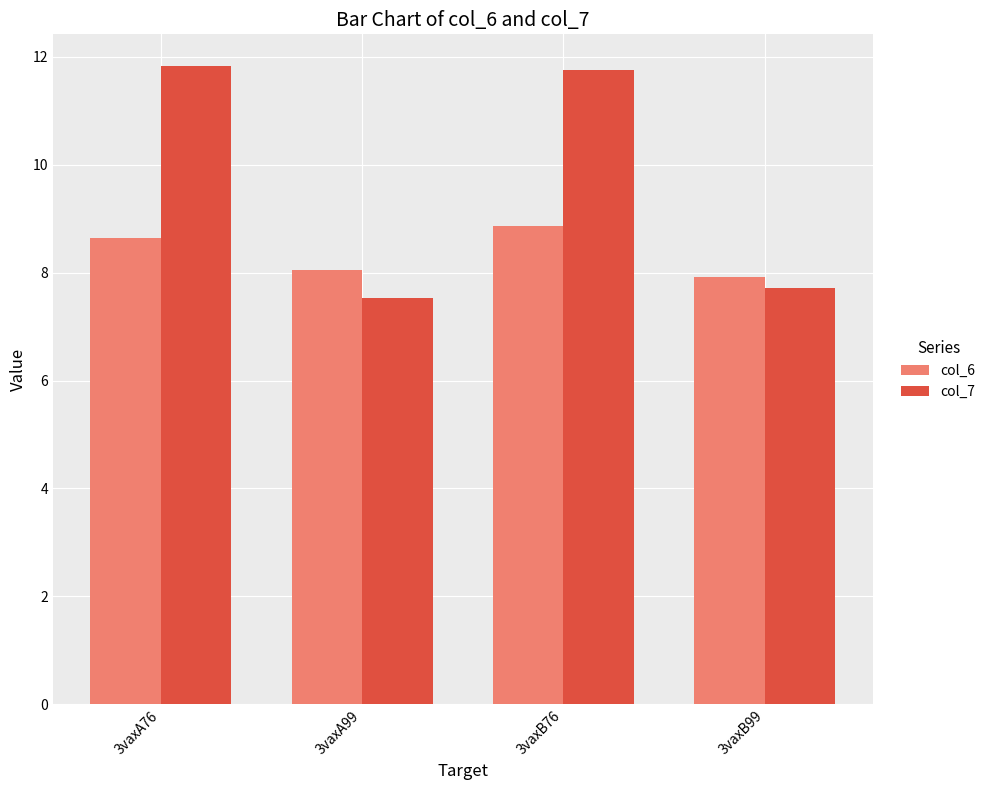

Is the value of col_7 at 3vaxA76 greater than the value of col_6 at 3vaxA99?

Yes